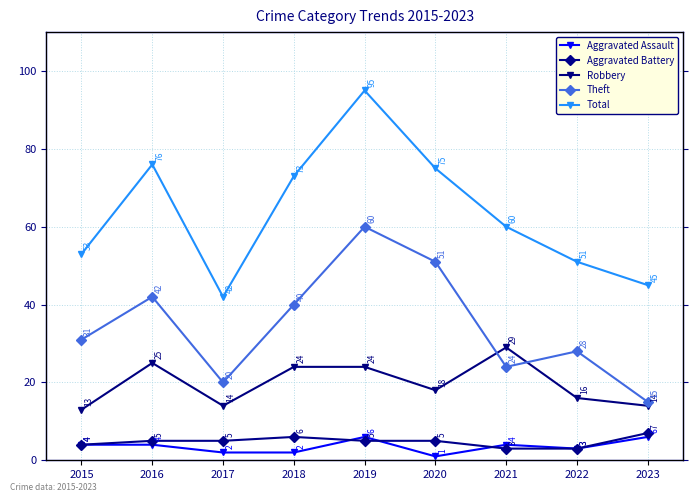

Where does the Theft series first go above 31?

2016